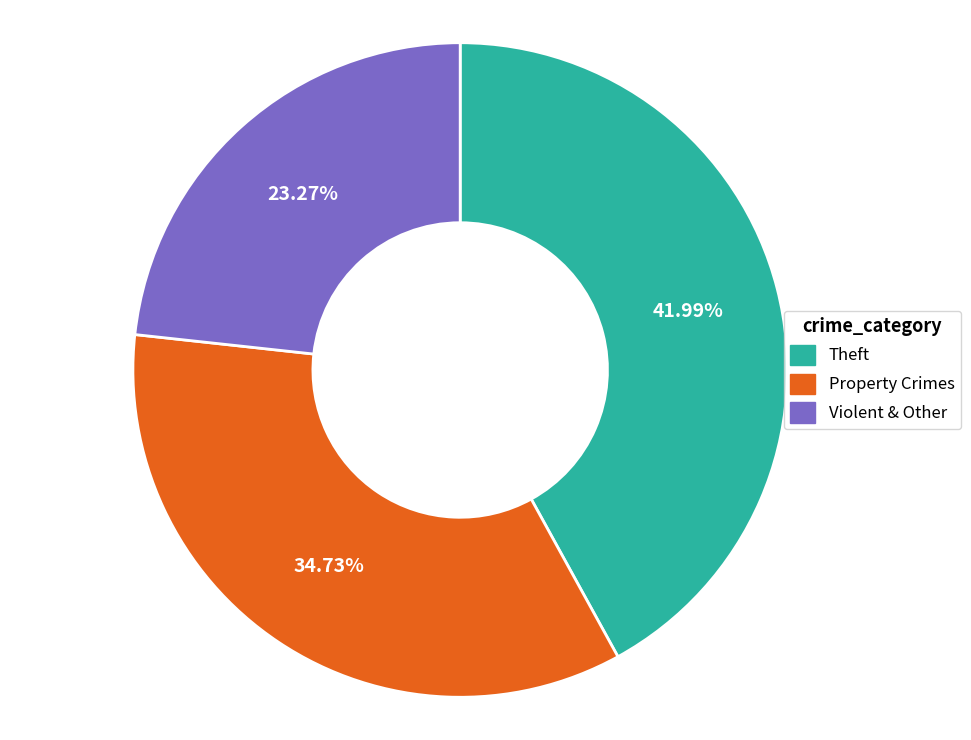

Does any single category account for the majority?

No